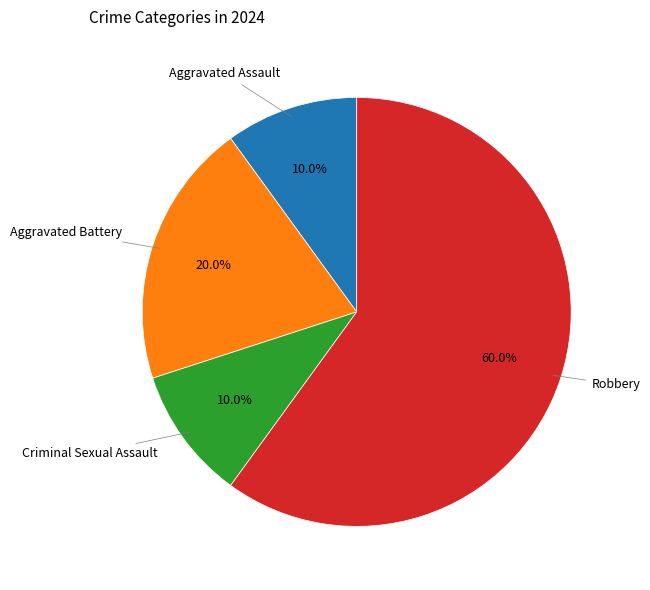

Is there a majority slice in this chart?

Yes